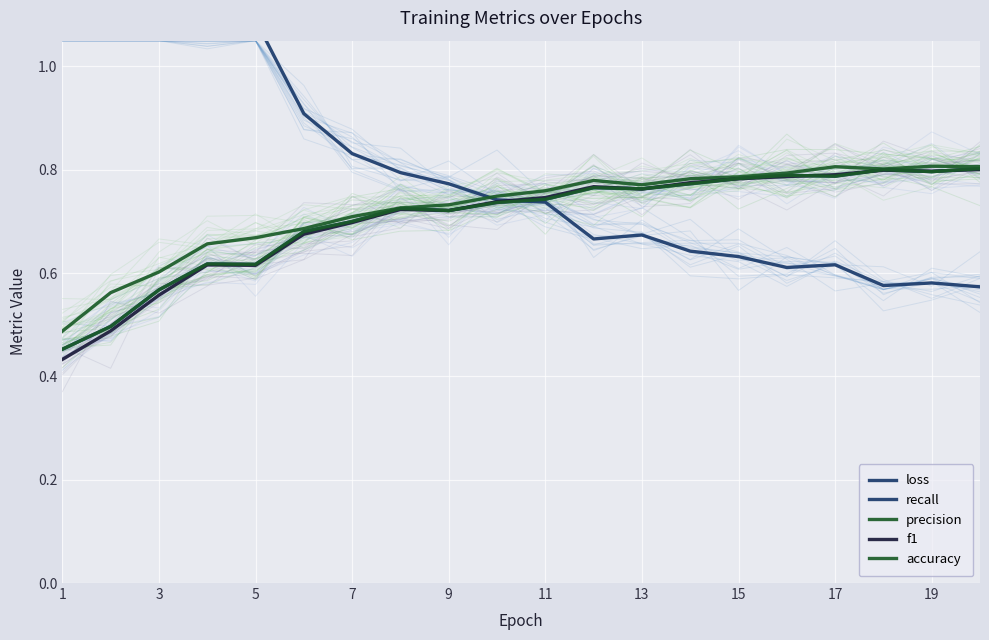

What is the difference between the highest and lowest values at 17?

0.2